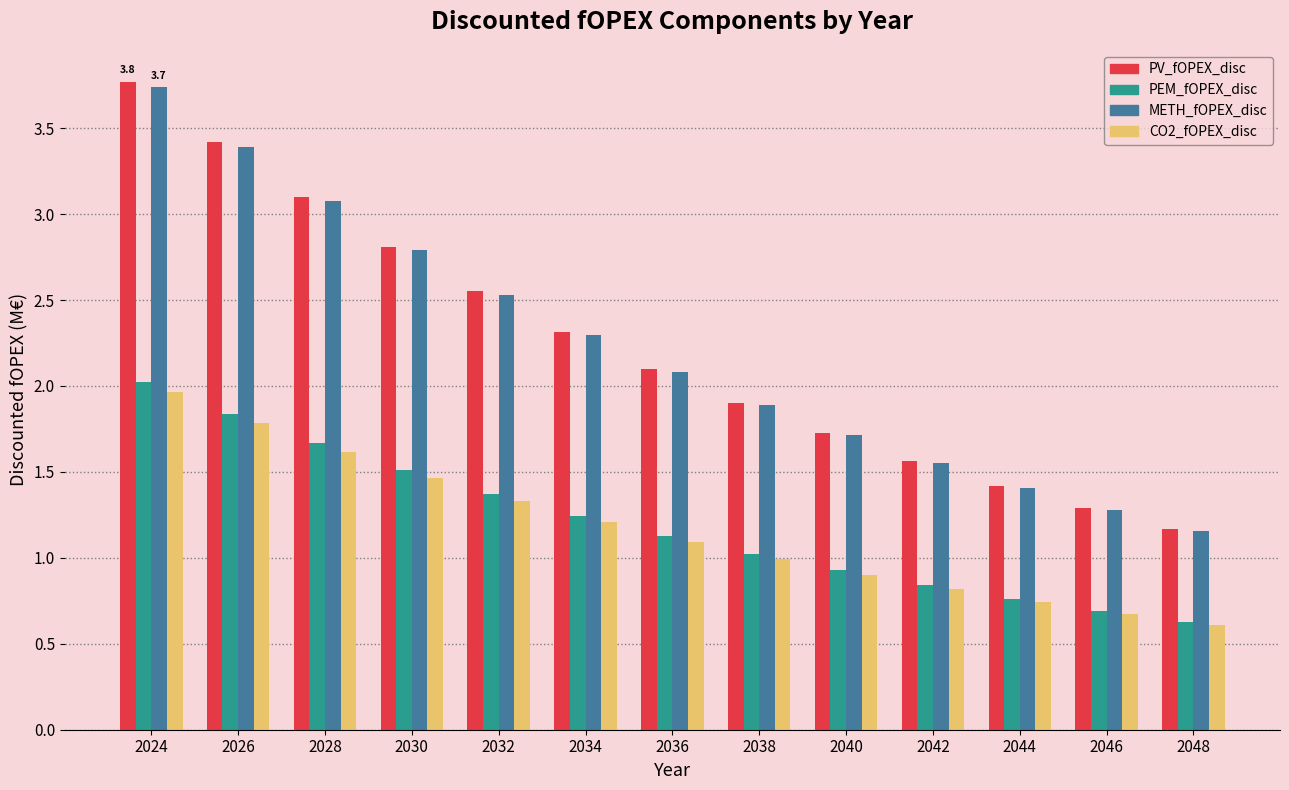

Is the value of PEM_fOPEX_disc at 2034 greater than the value of PV_fOPEX_disc at 2048?

Yes